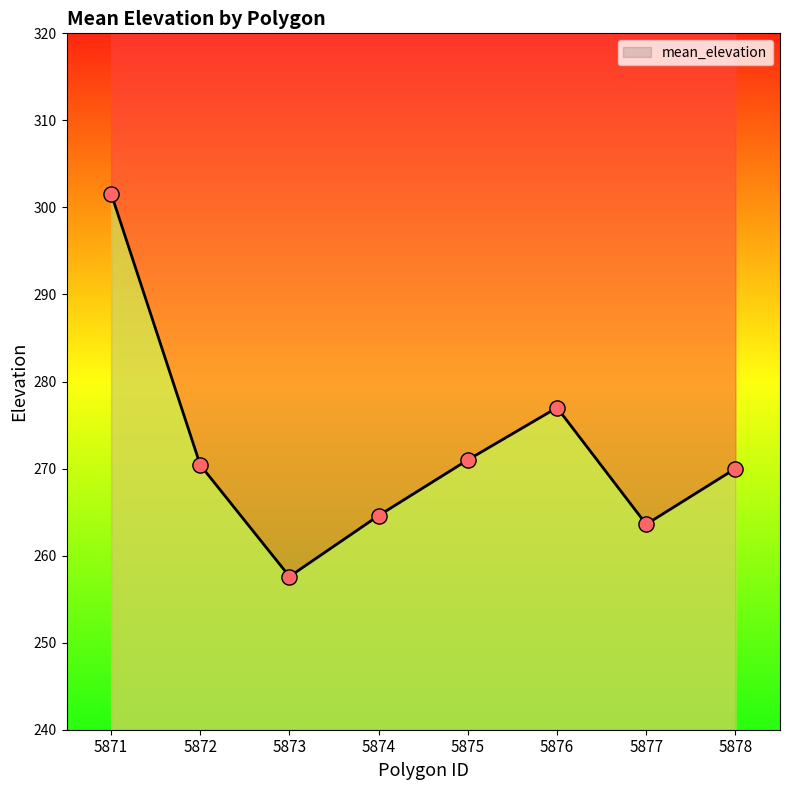

What is the change in value from 5875 to 5878?

-1.0